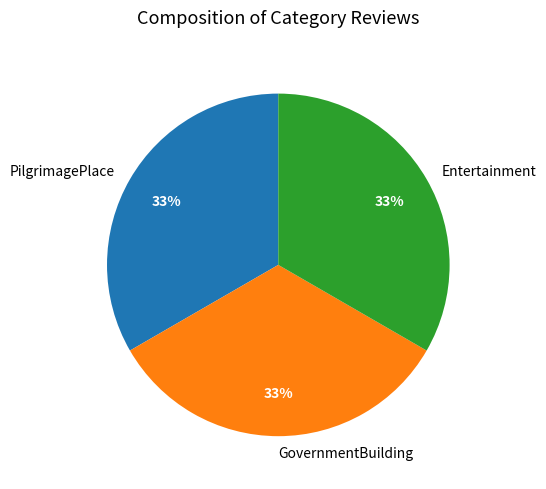

Is it true that Entertainment is 33% of the pie?

True